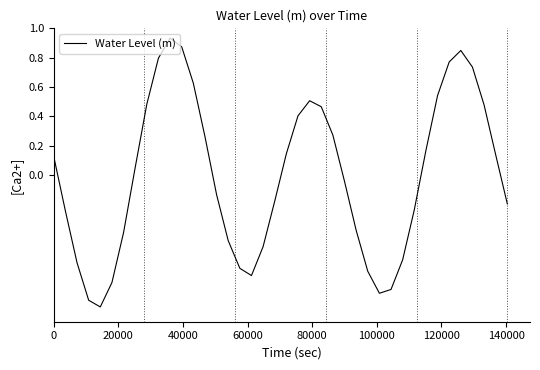

What is the difference between the maximum and minimum values?

1.8